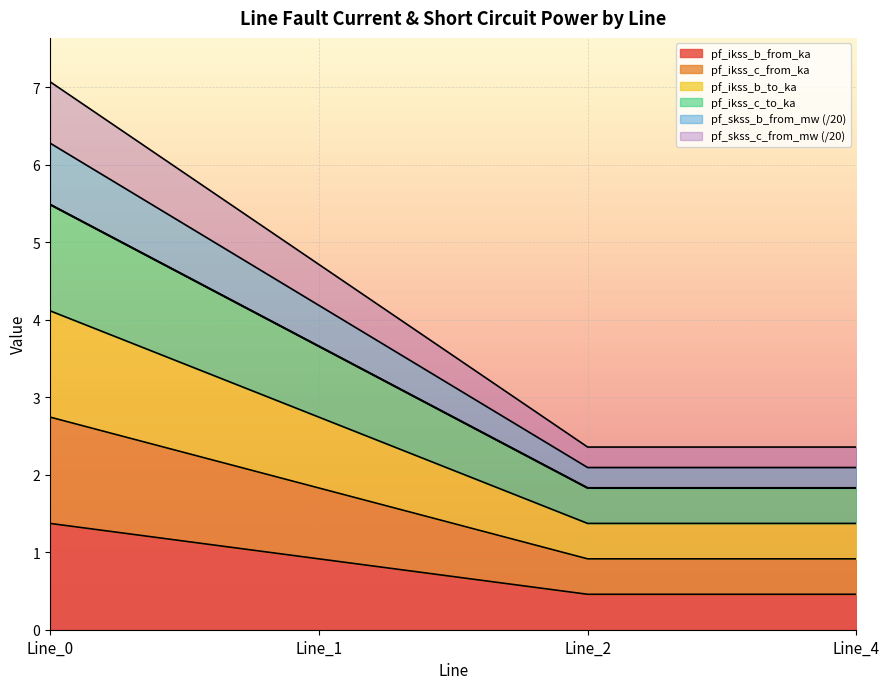

Count the number of data series in this chart.

6